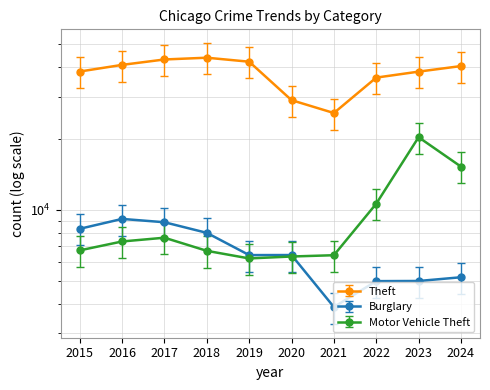

True or false: Motor Vehicle Theft has a value of 3737.7 at 2022.

False